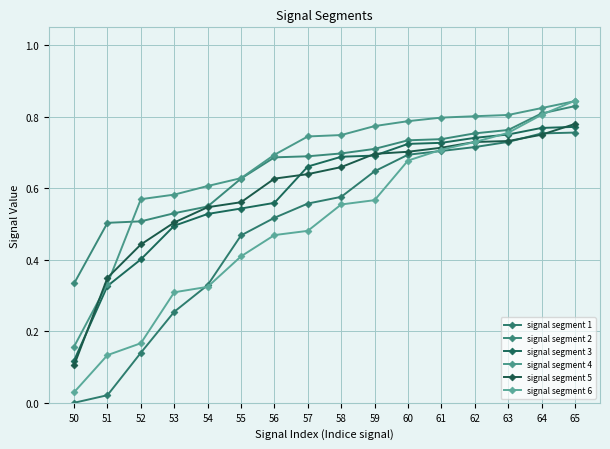

Between 56 and 54, which is larger?

56